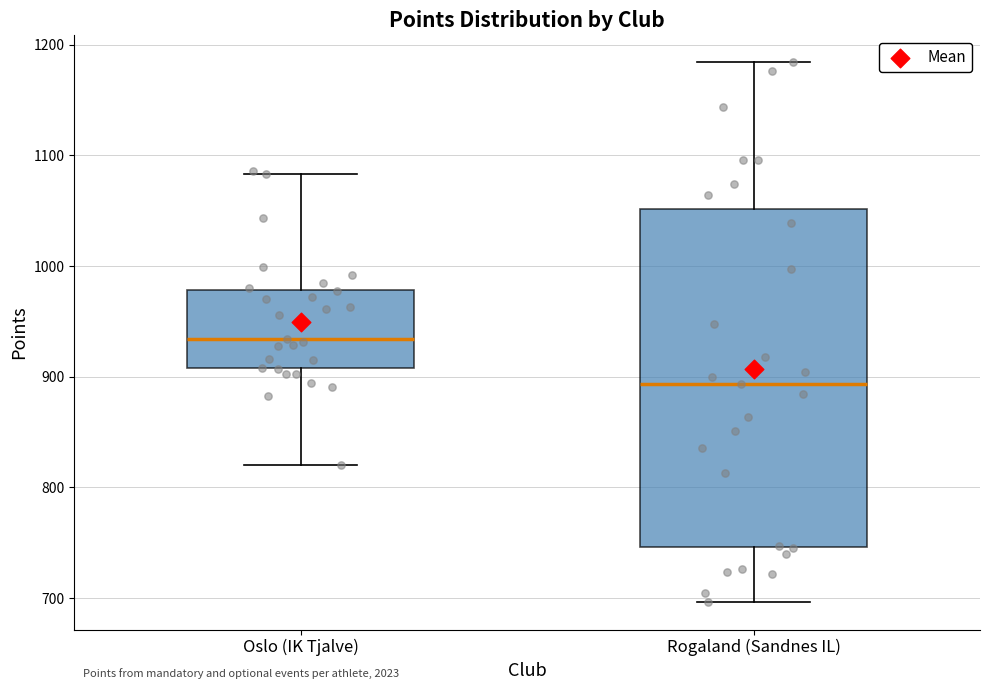

Which box has the lowest median line?

Rogaland (Sandnes IL)